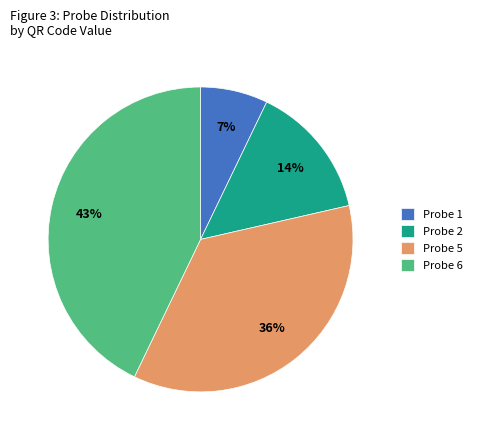

Count the number of slices in the pie.

4